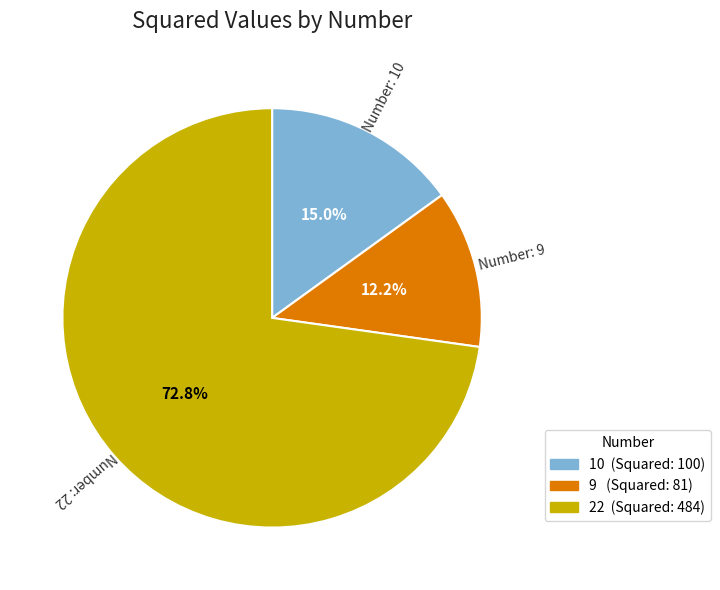

To the nearest percent, what percentage of the pie is 10?

15%